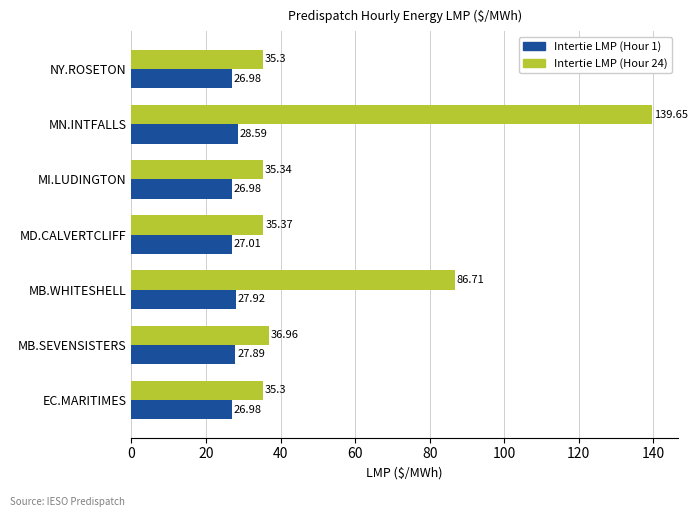

What is the minimum value for Intertie LMP (Hour 24)?

35.3